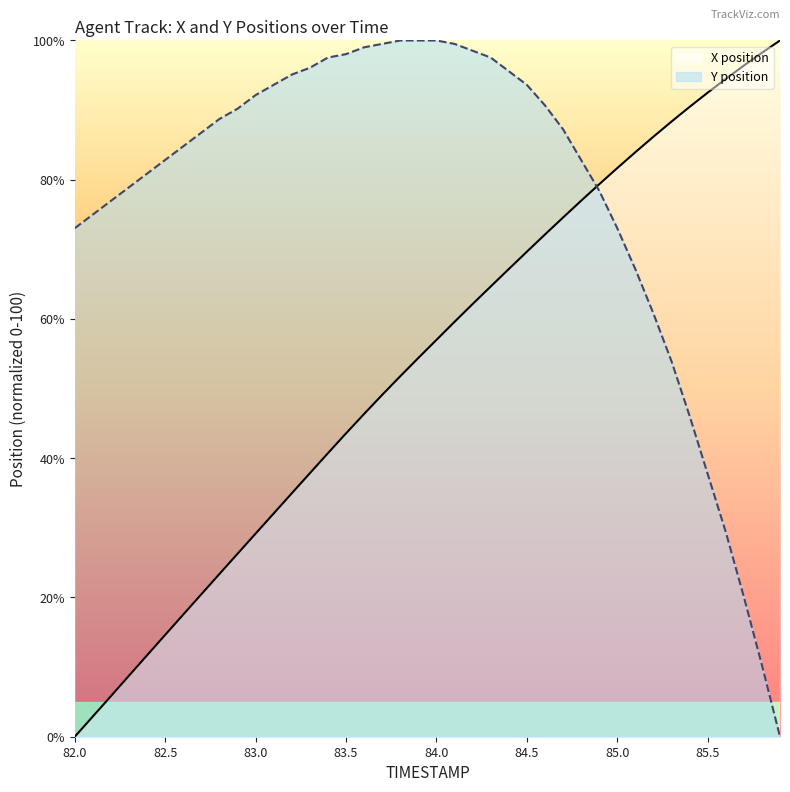

Rank the series by their average value, from lowest to highest.

X position, Y position